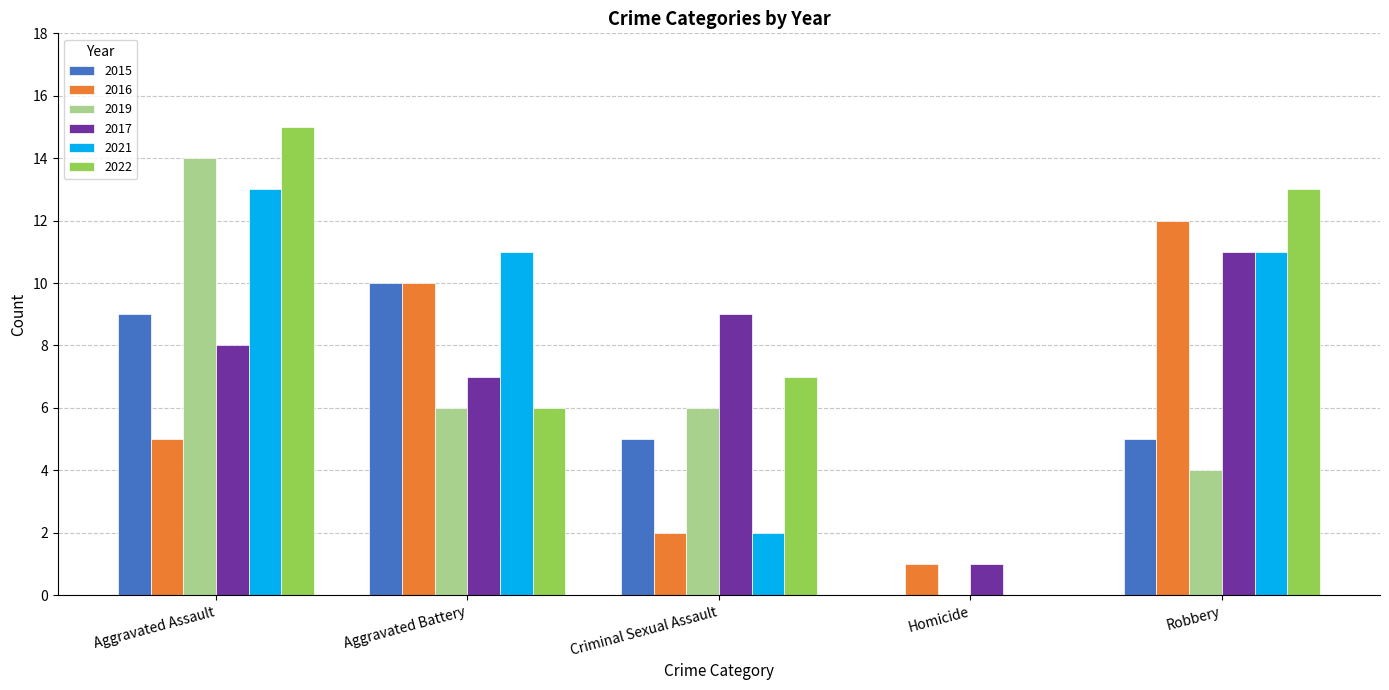

What is the greatest value displayed?

15